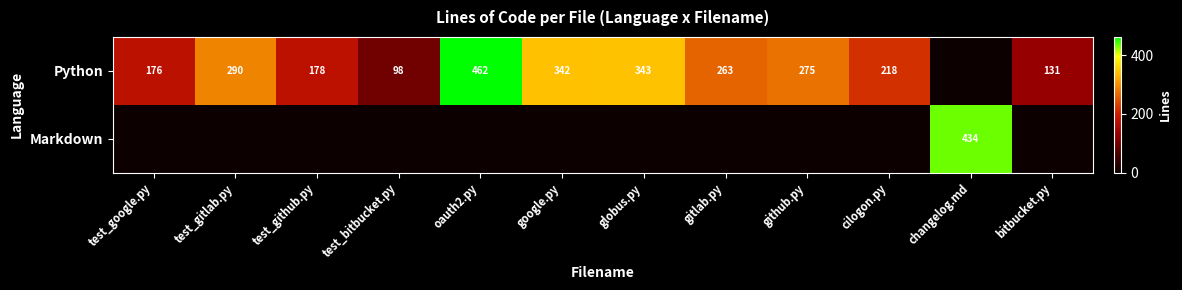

The value of Python at oauth2.py is 627. True or false?

False